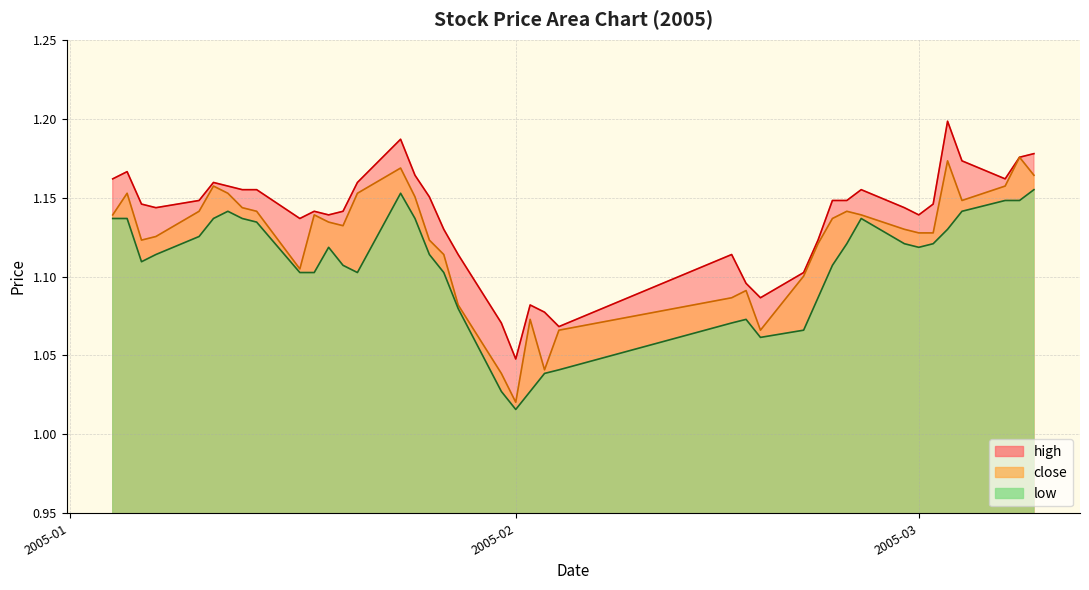

True or false: close and low cross at least once.

False